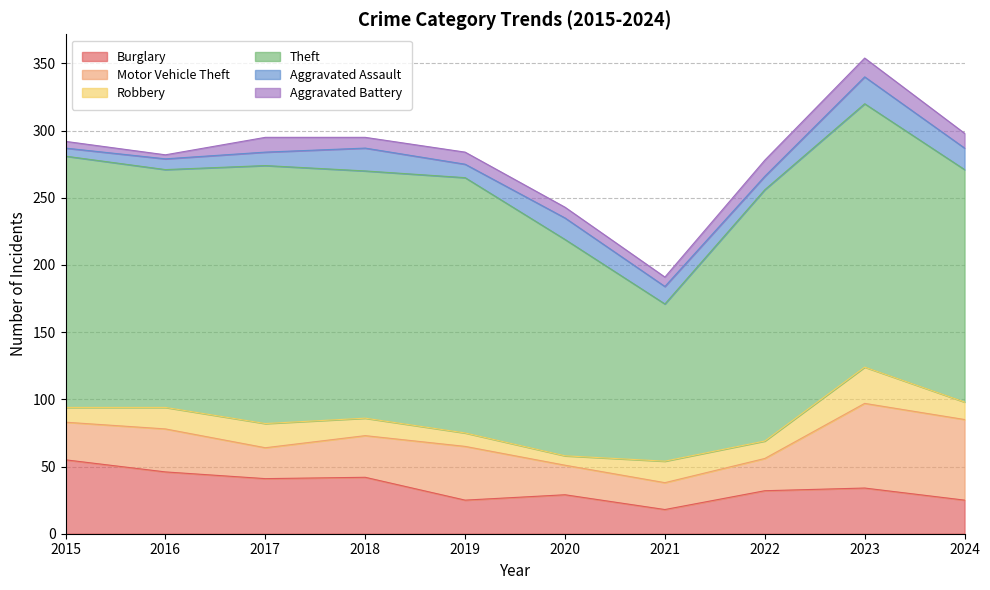

Which series changed the most between 2018 and 2019?

Burglary